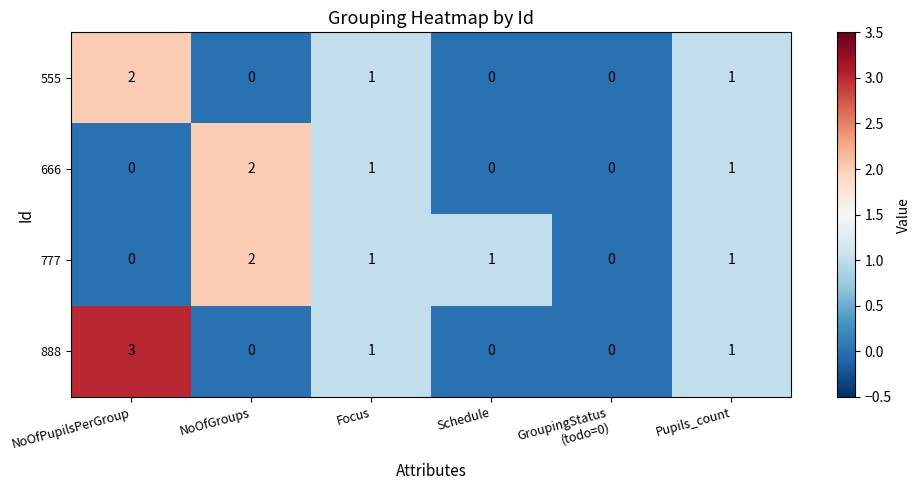

Which category has the highest value in the 777 series?

NoOfGroups